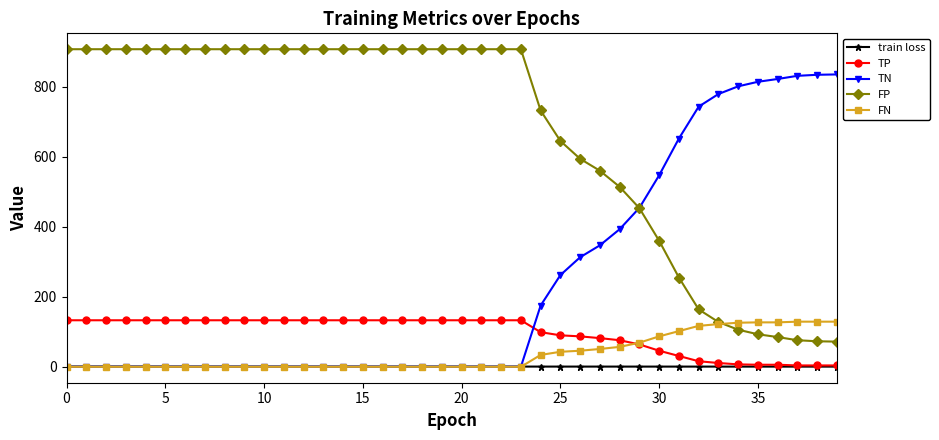

What is the minimum value for FP?

72.0